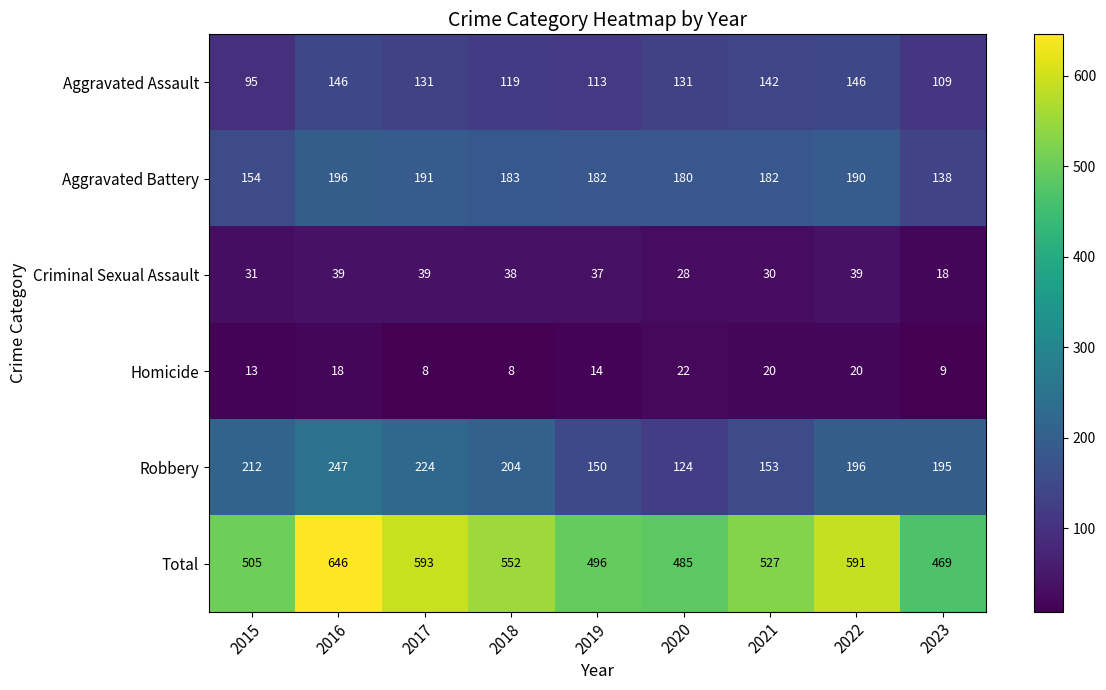

What is the difference between the Robbery values at 2018 and 2019?

54